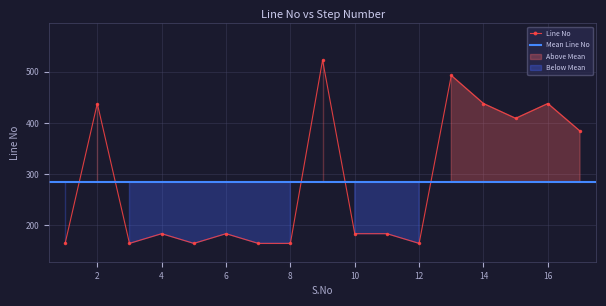

What is the change in value from 1 to 11?

+19